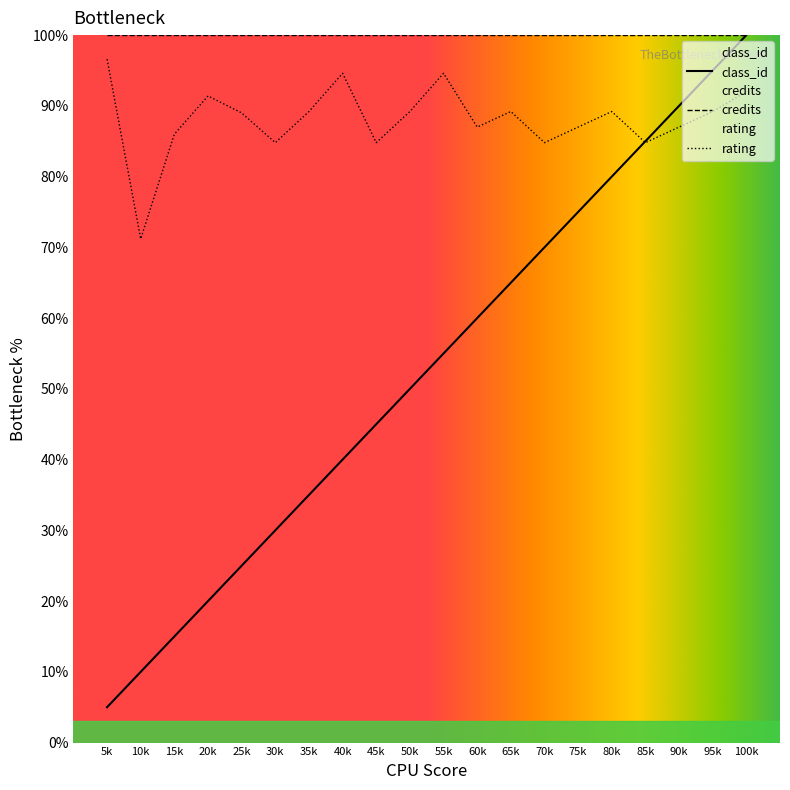

What is the greatest value displayed?

100.0